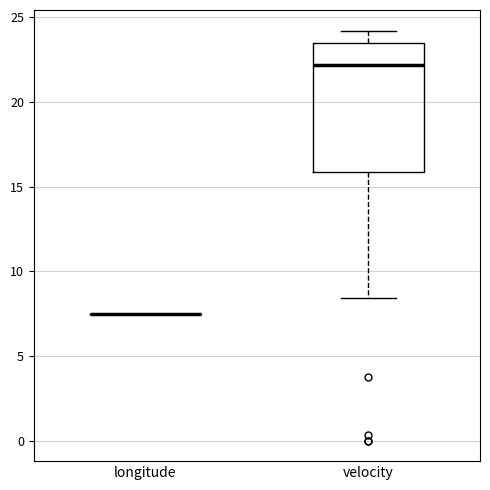

Reading left to right, transcribe this box plot: for each box, give where its median line is, the range the box spans, and where its two whiskers end, as read against the y-axis. The values are not printed on the chart, so give them approximately, as read against the axis.

longitude: box collapsed to a line at 7.5, whiskers 7.5 to 7.5
velocity: median 22.0, box 16.0 to 23.5, whiskers 8.5 to 24.0